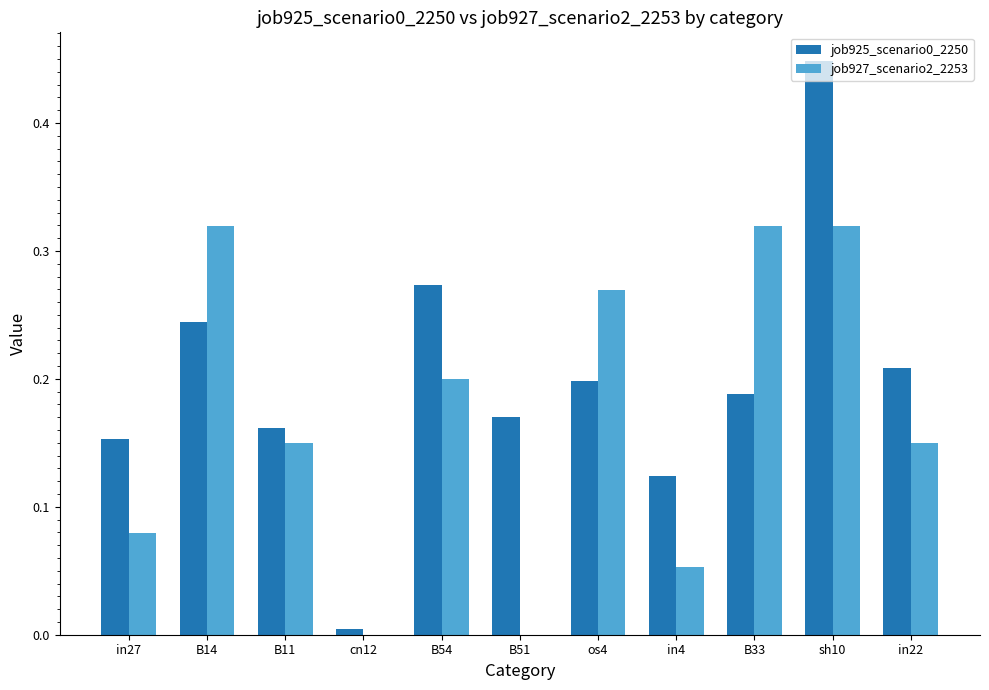

At which label does job925_scenario0_2250 reach its peak?

sh10